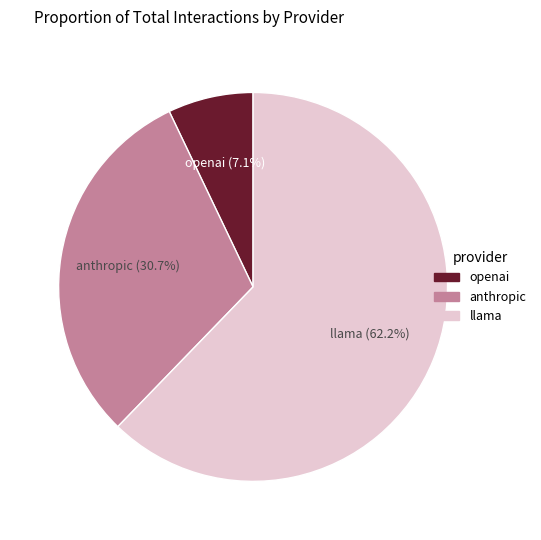

Is it true that openai is 7% of the pie?

True